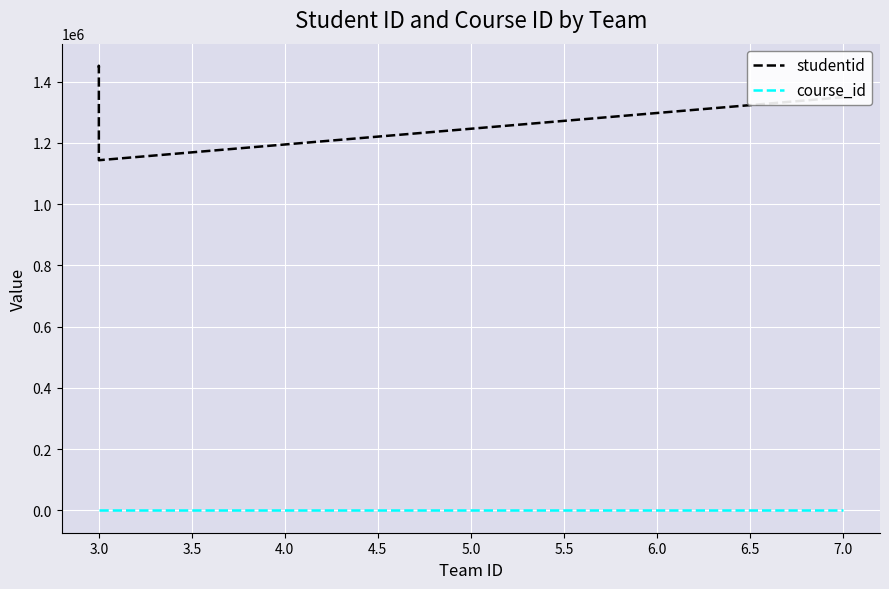

Which series has the largest range (max minus min)?

studentid